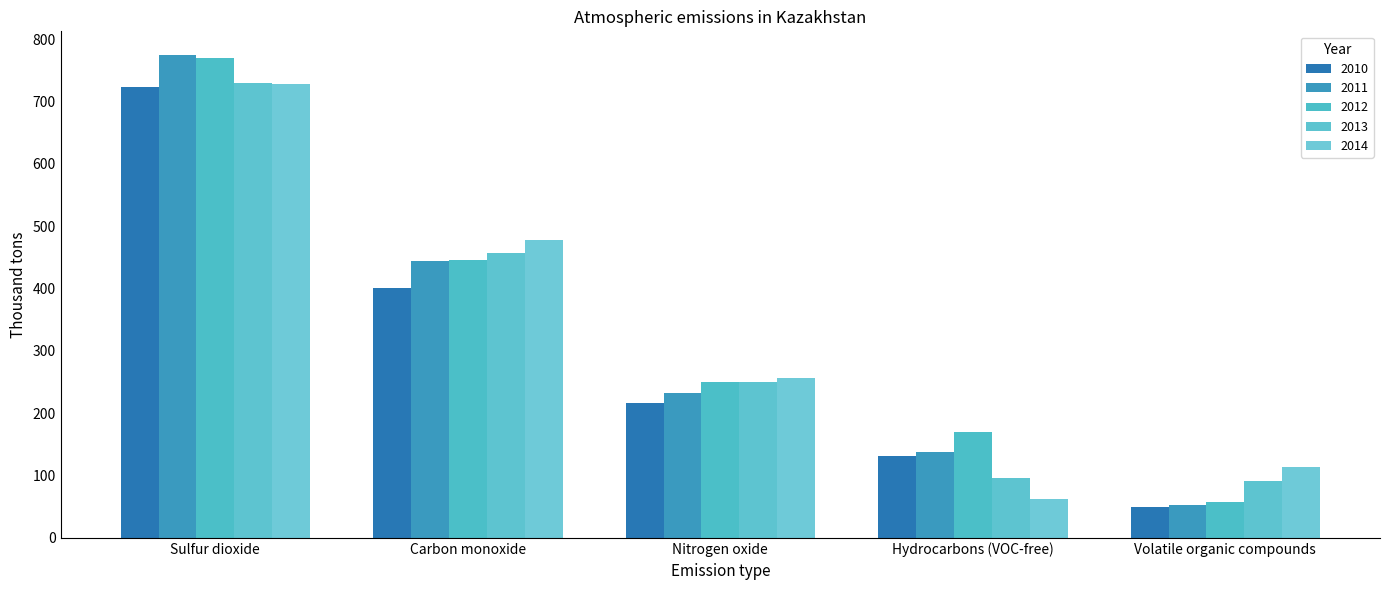

Reading right to left, transcribe all the data shown in this chart.

2010: Volatile organic compounds=49.7	Hydrocarbons (VOC-free)=132.1	Nitrogen oxide=215.6	Carbon monoxide=401.1	Sulfur dioxide=723.6
2011: Volatile organic compounds=53.4	Hydrocarbons (VOC-free)=137.6	Nitrogen oxide=232.7	Carbon monoxide=445.1	Sulfur dioxide=774.2
2012: Volatile organic compounds=58.1	Hydrocarbons (VOC-free)=170.5	Nitrogen oxide=249.4	Carbon monoxide=446.2	Sulfur dioxide=769.6
2013: Volatile organic compounds=92.0	Hydrocarbons (VOC-free)=96.1	Nitrogen oxide=250.2	Carbon monoxide=457.8	Sulfur dioxide=729.2
2014: Volatile organic compounds=114.4	Hydrocarbons (VOC-free)=62.0	Nitrogen oxide=256.5	Carbon monoxide=478.8	Sulfur dioxide=729.1